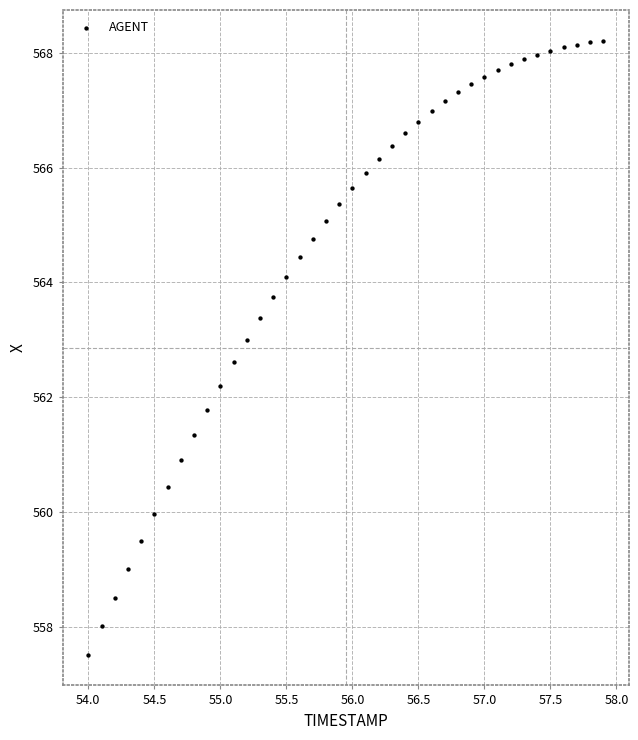

What is the range of X values (max minus min)?

3.9